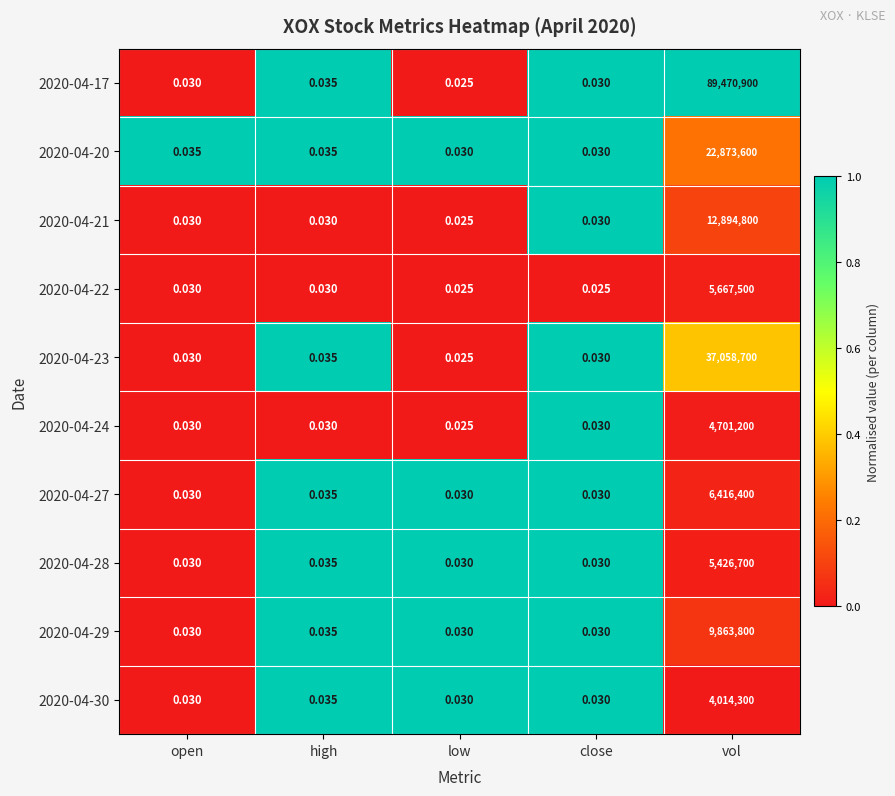

At which category is the sum across all series the highest?

vol